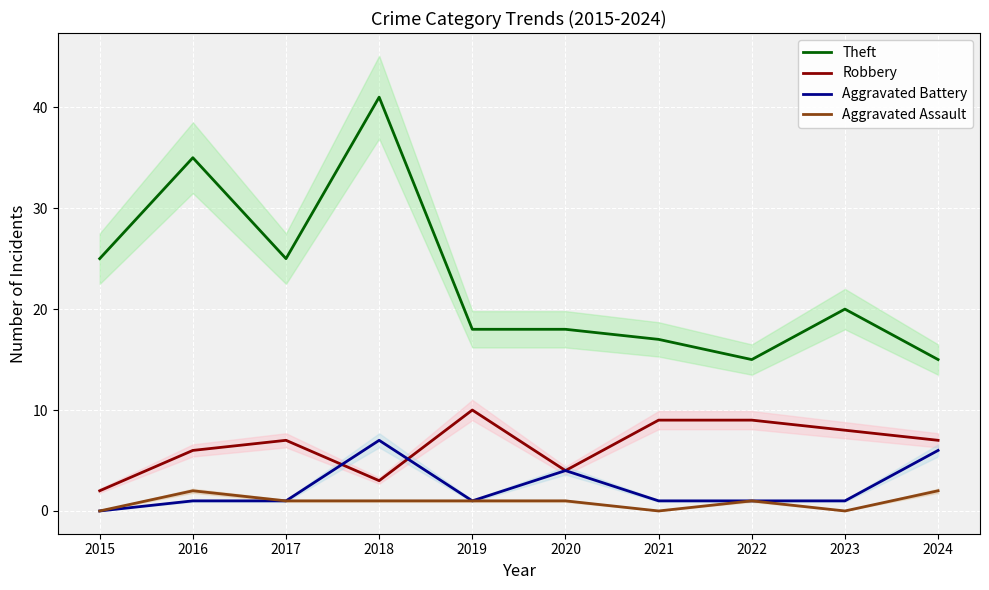

Which series has the largest total across all categories?

Theft